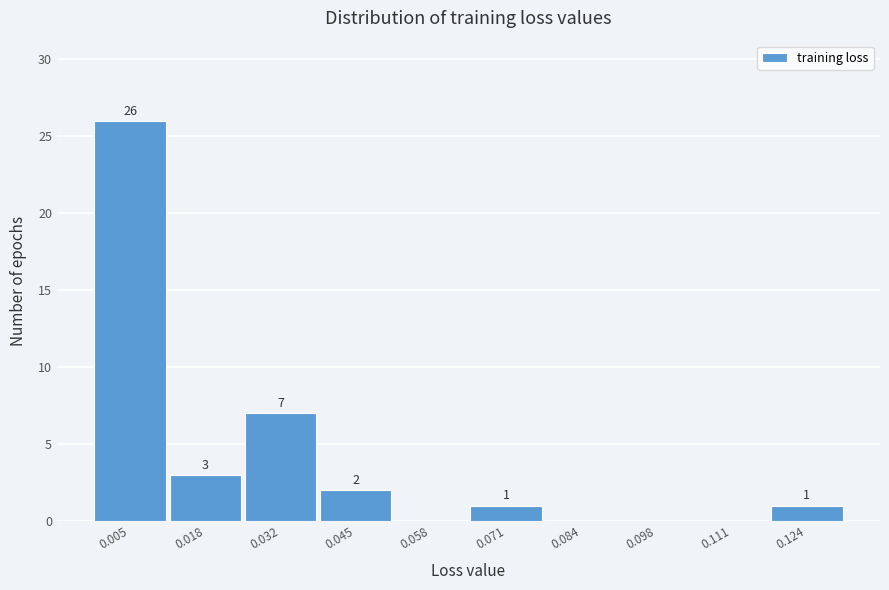

Reading left to right, extract all data points from this chart.

0.005=26	0.018=3	0.032=7	0.045=2	0.058=0	0.071=1	0.084=0	0.098=0	0.111=0	0.124=1